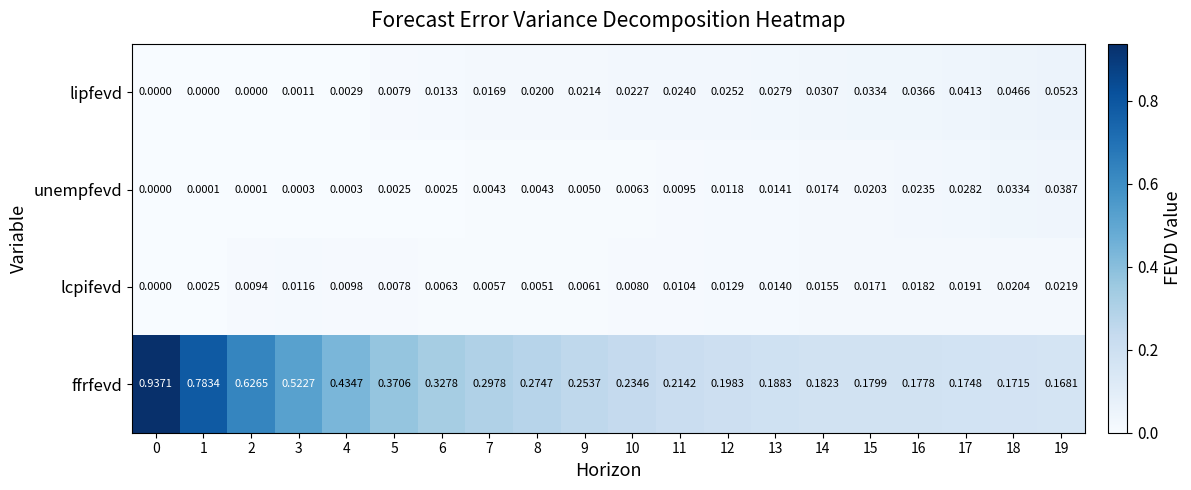

Which series changed the most between 4 and 15?

ffrfevd